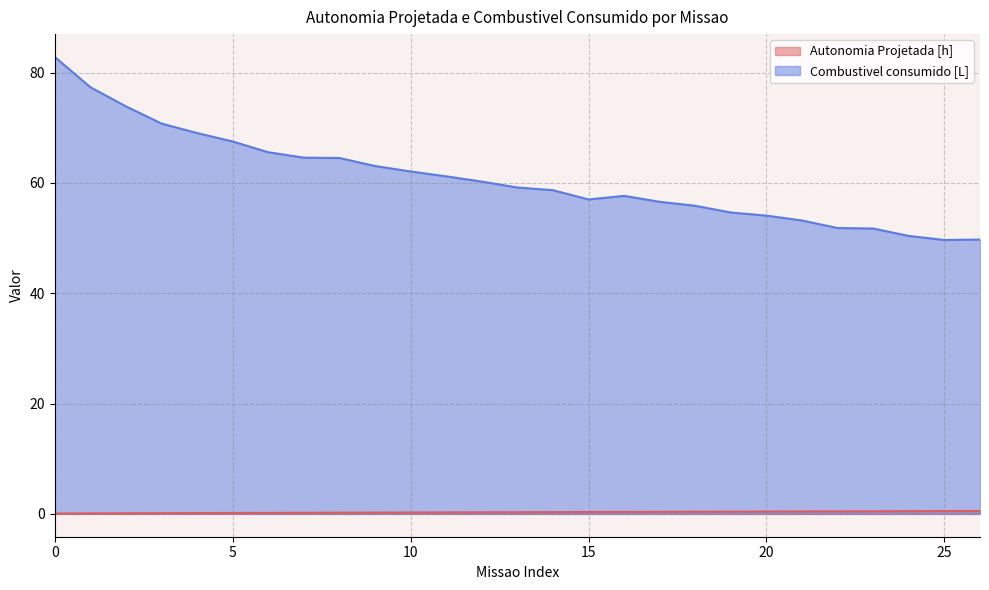

How many values in the Combustivel consumido [L] series exceed 59?

14